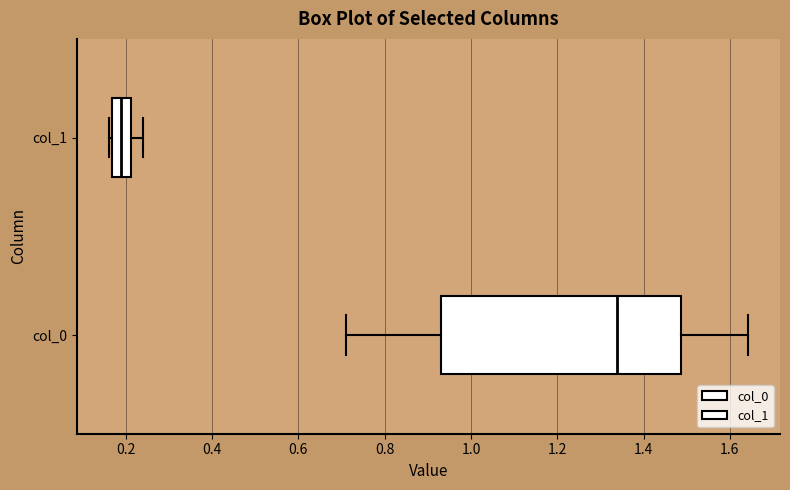

Where does the right whisker of the box for col_0 end on the x-axis? The values are not printed on the chart, so give them approximately, as read against the axis.

1.64